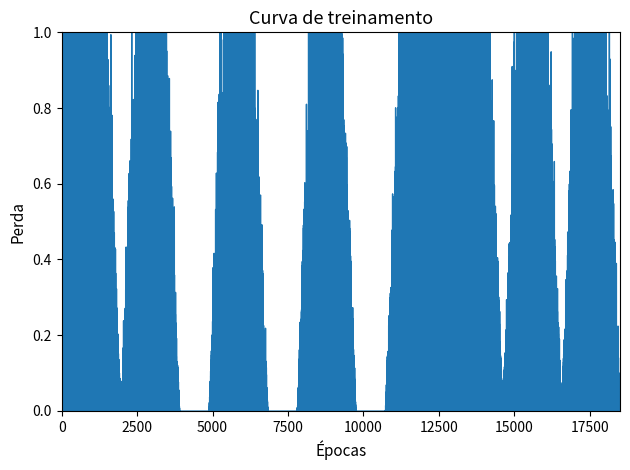

What is the ratio of the value at 1 to the value at 1?

1.0